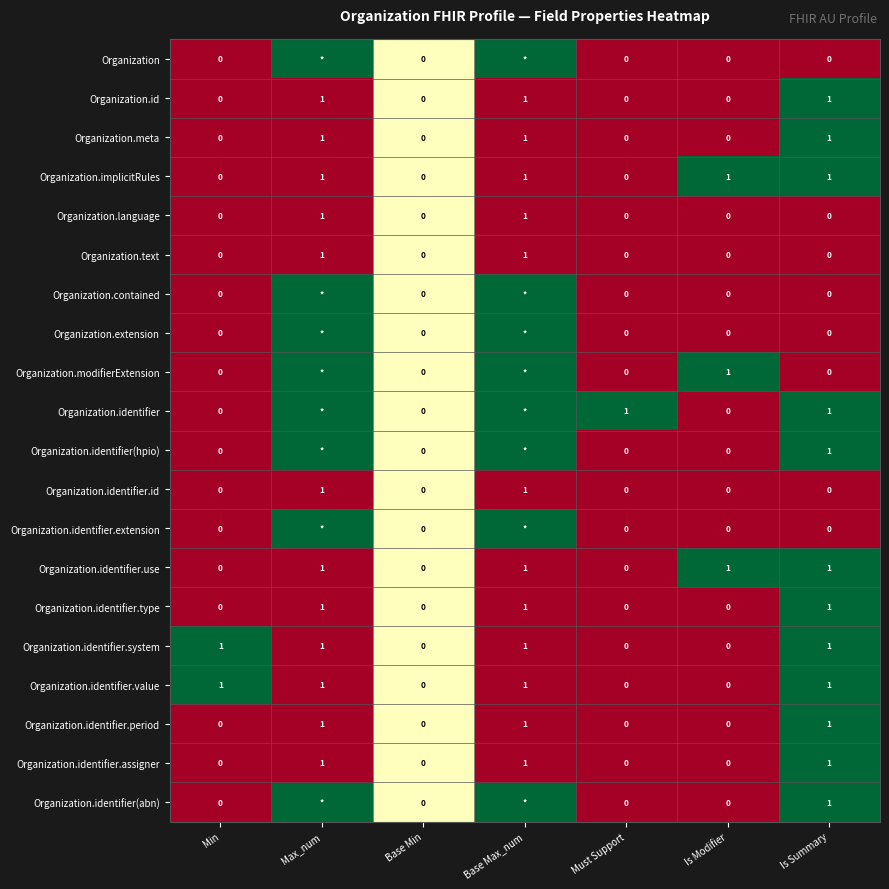

True or false: Organization.identifier.use has a value of 0 at Is Summary.

False